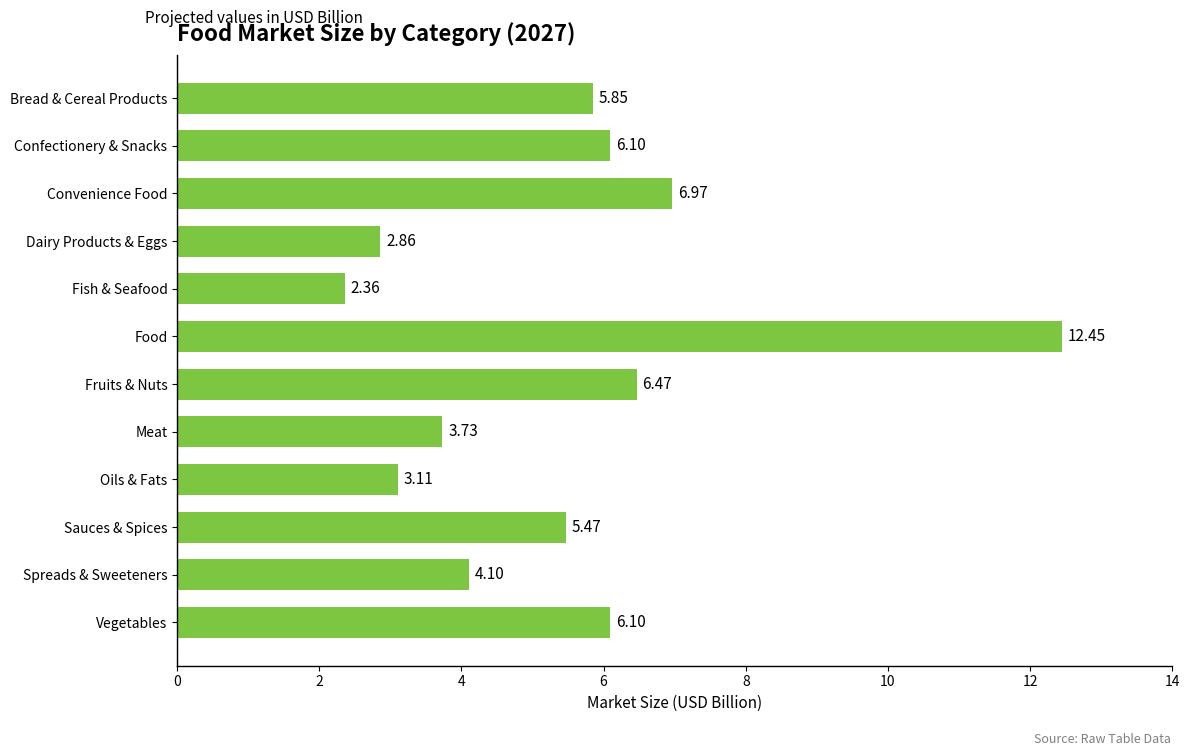

Which has a higher value, Oils & Fats or Meat?

Meat